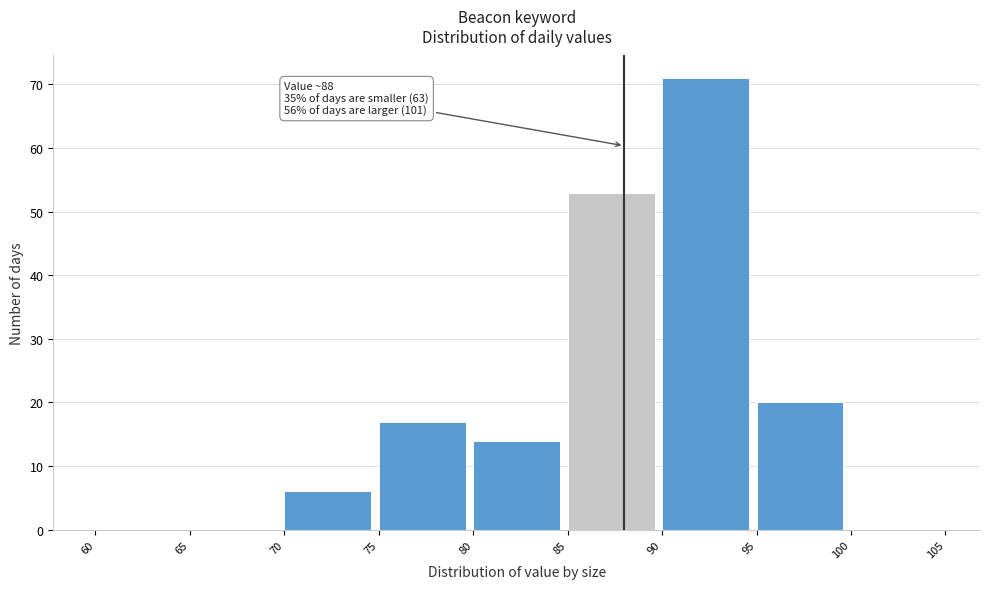

Which range on the x-axis has the tallest bar?

90 to 95